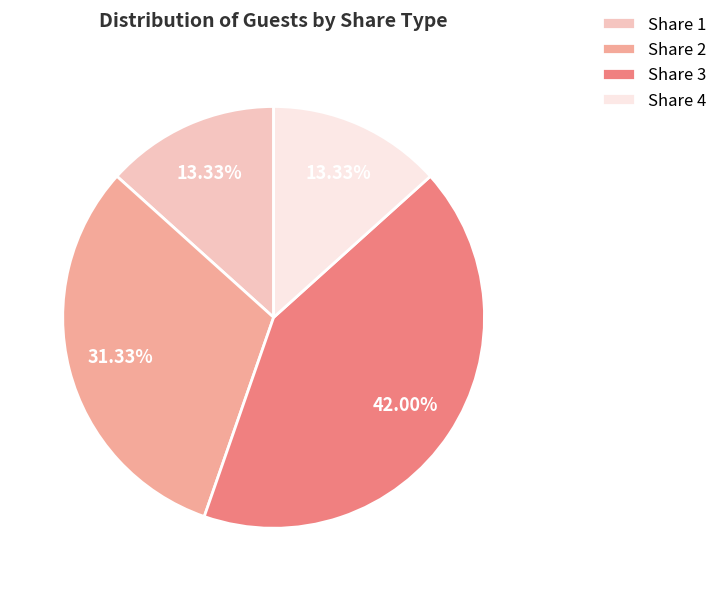

Combined, do Share 3 and Share 4 account for over 50%?

Yes